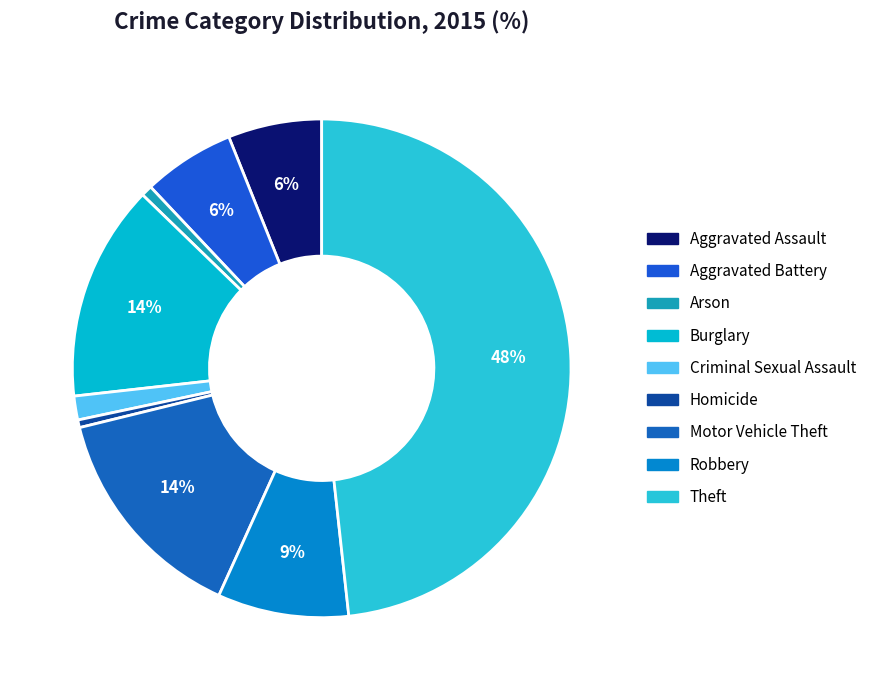

Combined, what portion of the pie is Motor Vehicle Theft and Aggravated Assault?

20.5%